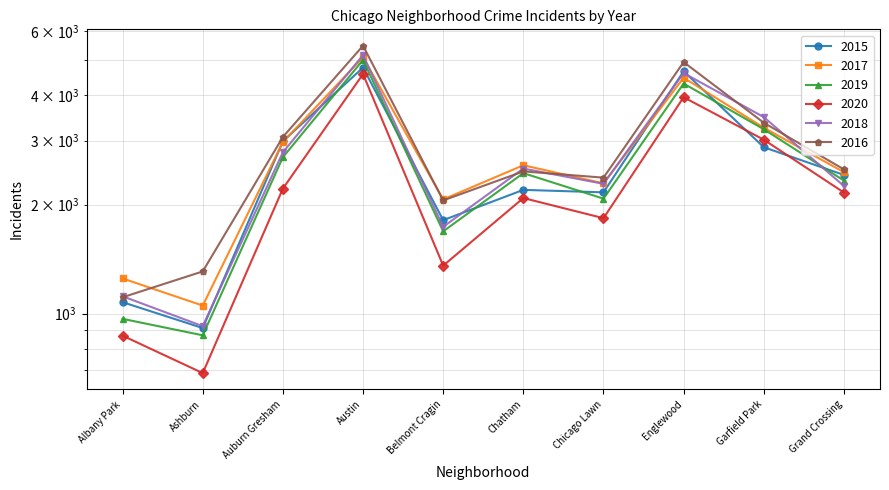

What is the highest value of the 2020 series?

4578